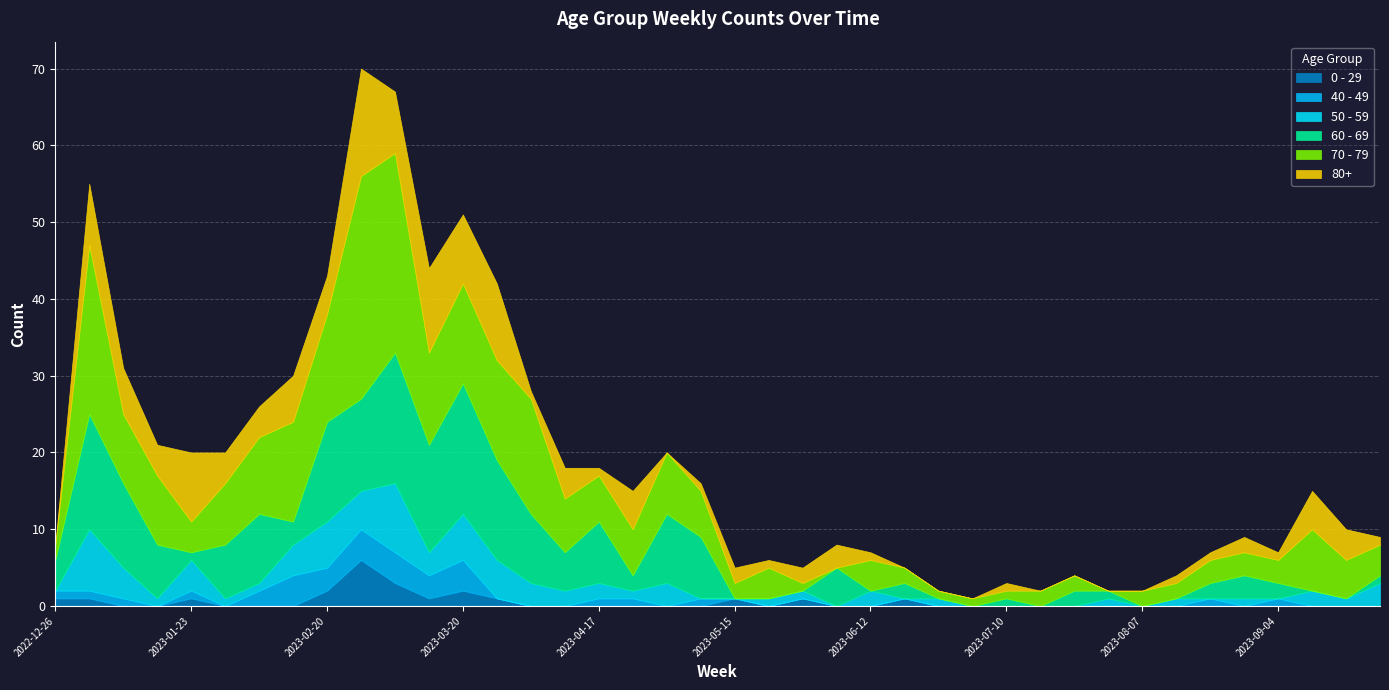

What position from the left is 2023-01-30?

6